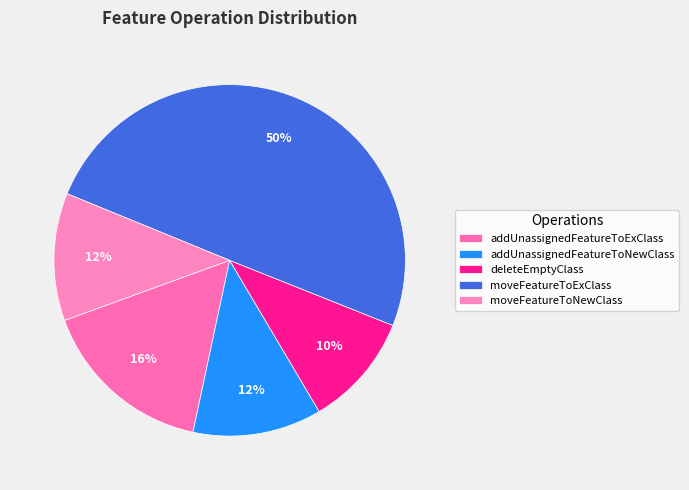

Which category has the biggest portion of the pie?

moveFeatureToExClass